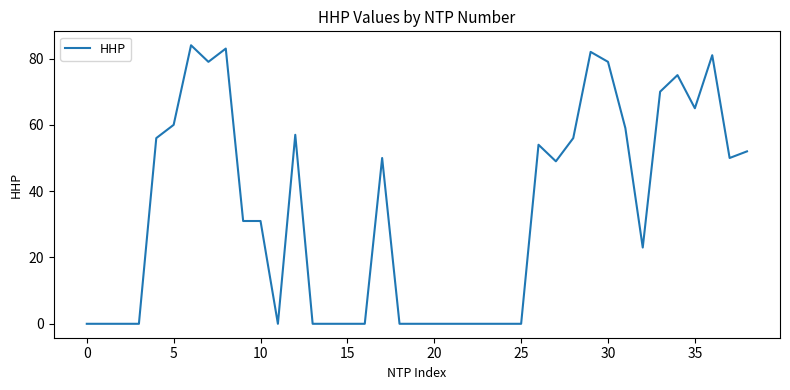

What is the average value?

34